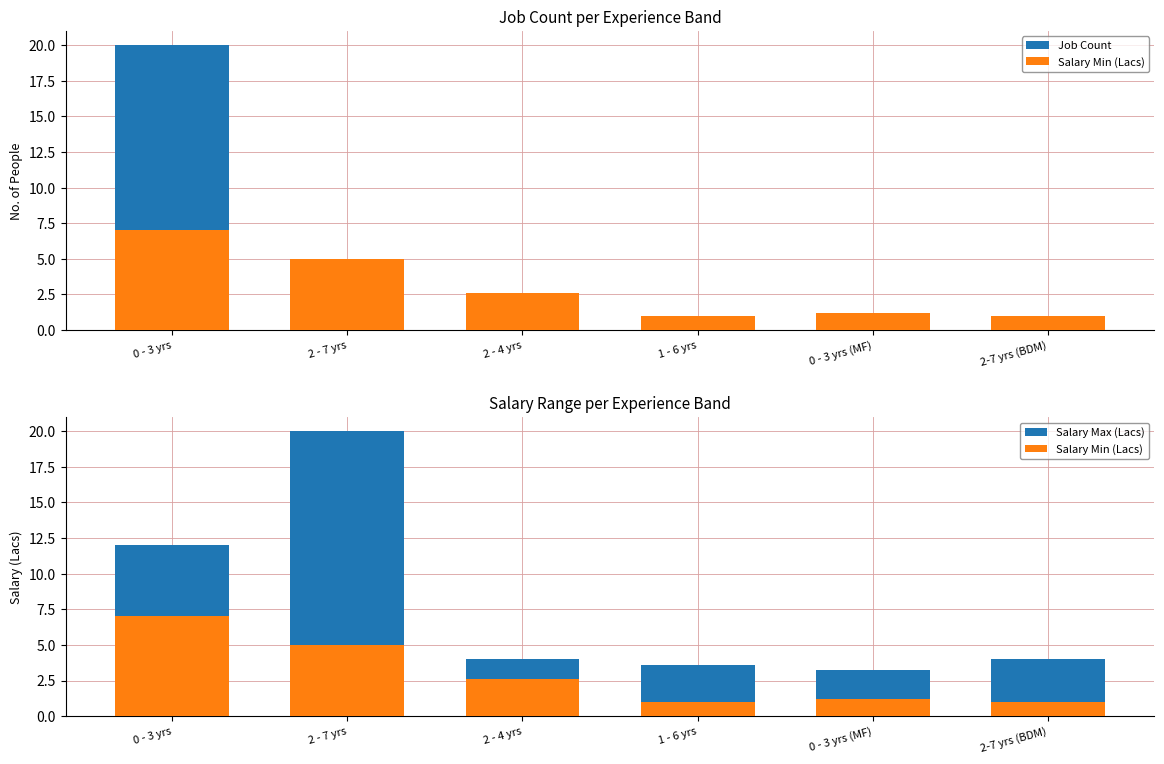

Rank the series by their average value, from lowest to highest.

Salary Min (Lacs), Job Count, Salary Max (Lacs)